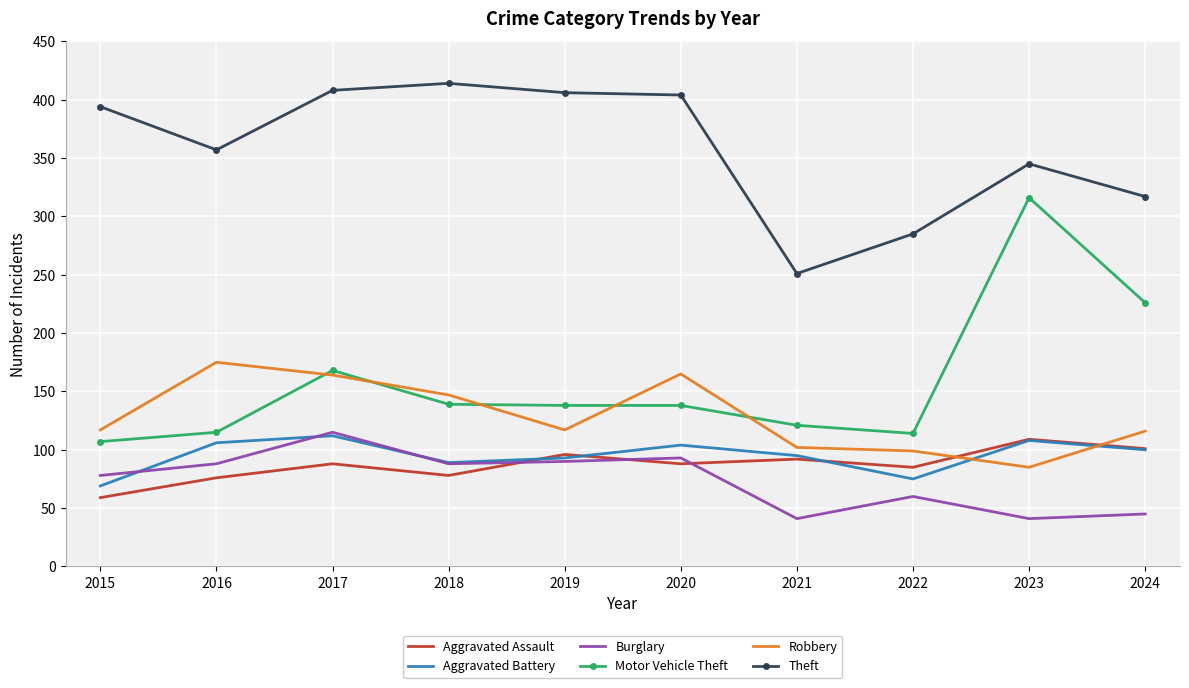

Which series has the largest total across all categories?

Theft